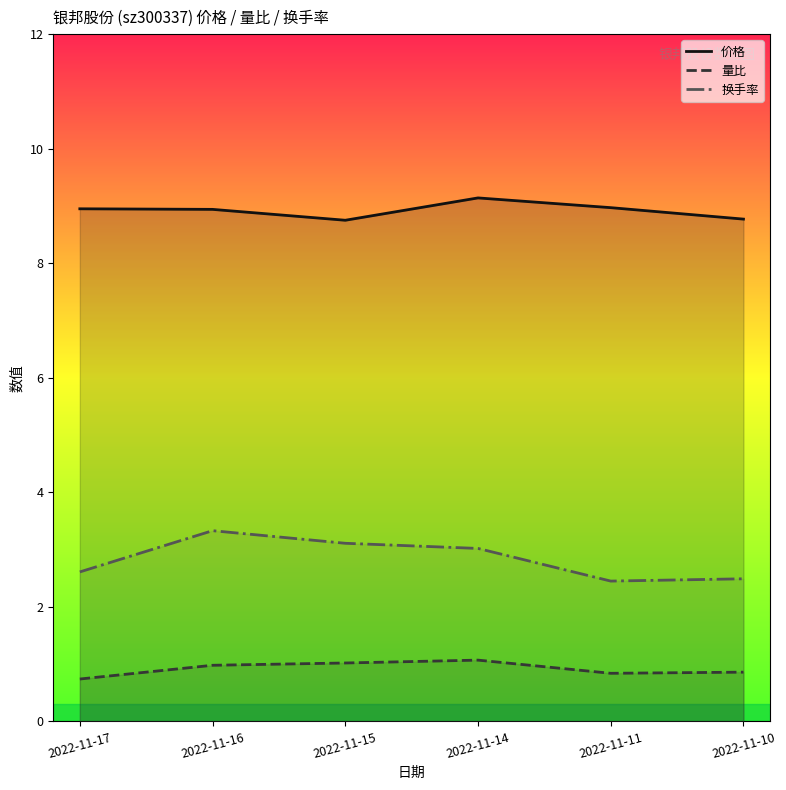

Read the 量比 value at 2022-11-10.

0.9